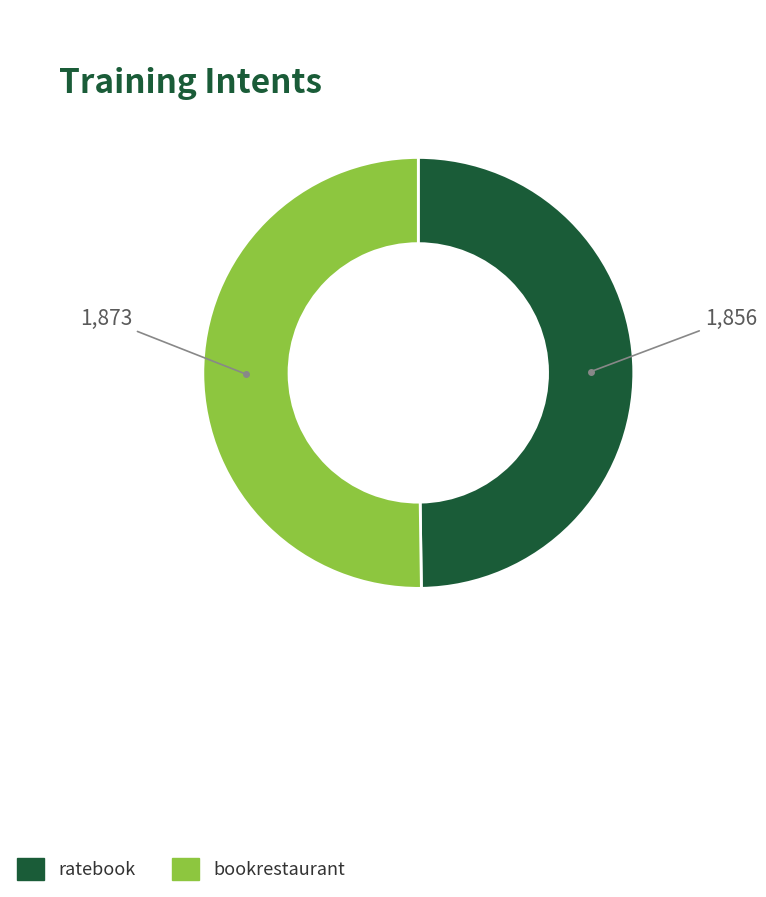

True or false: bookrestaurant accounts for 39% of the total.

False